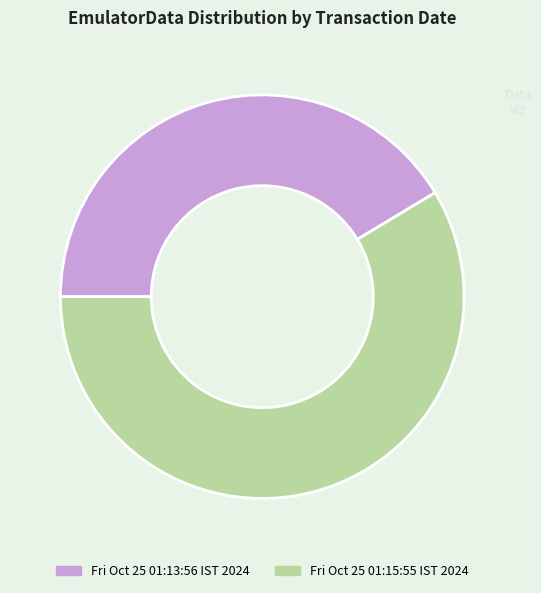

Is the sum of Fri Oct 25 01:15:55 IST 2024 and Fri Oct 25 01:13:56 IST 2024 greater than half?

Yes